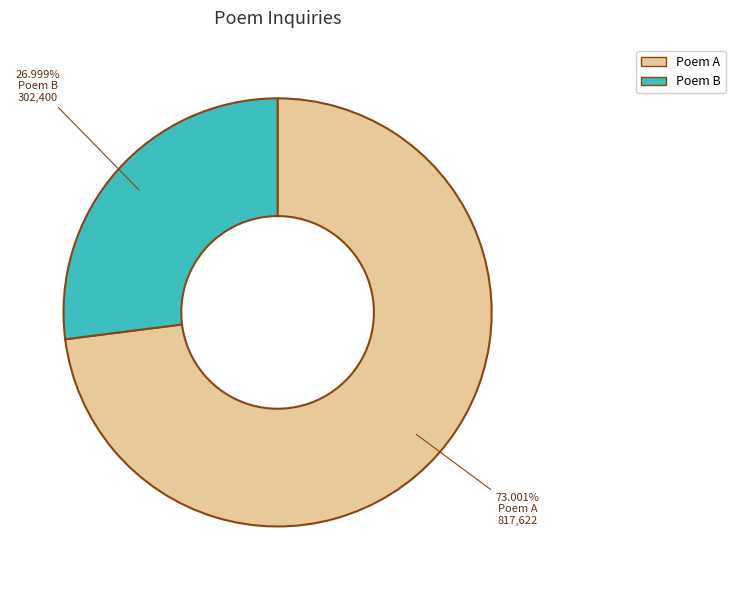

Which category accounts for the majority?

Poem A